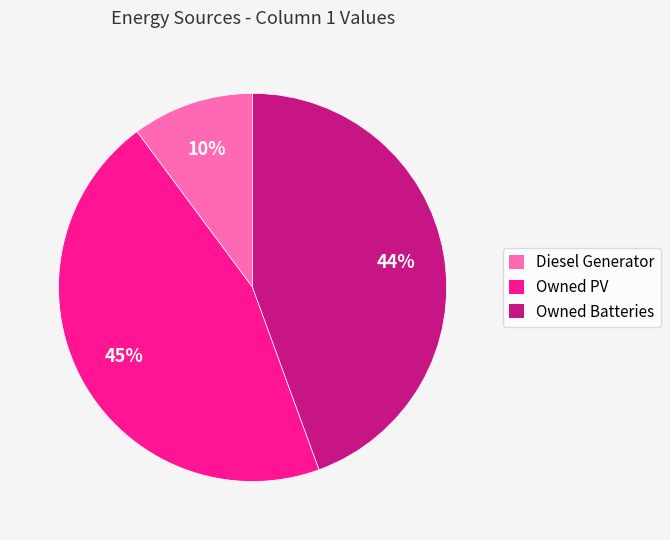

Which category has the biggest portion of the pie?

Owned PV